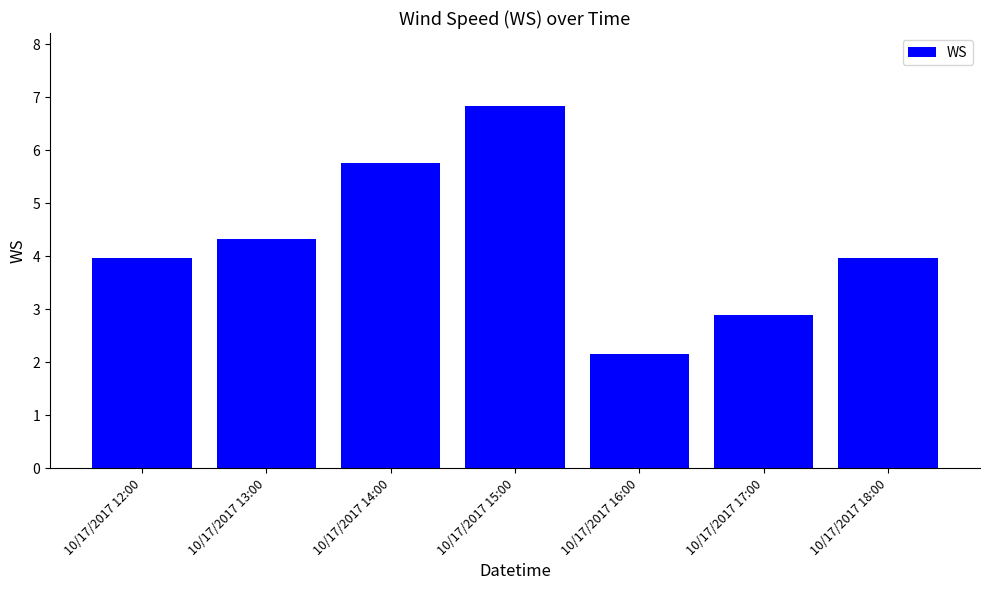

What is the label of the 1st bar from the left?

10/17/2017 12:00